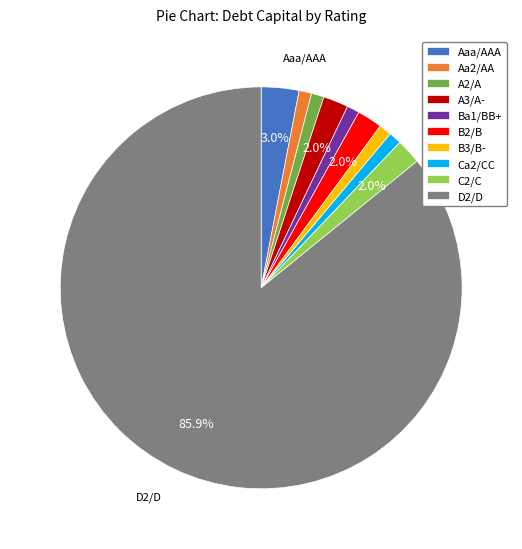

To the nearest percent, what is the difference between the largest and smallest slice percentages?

85%